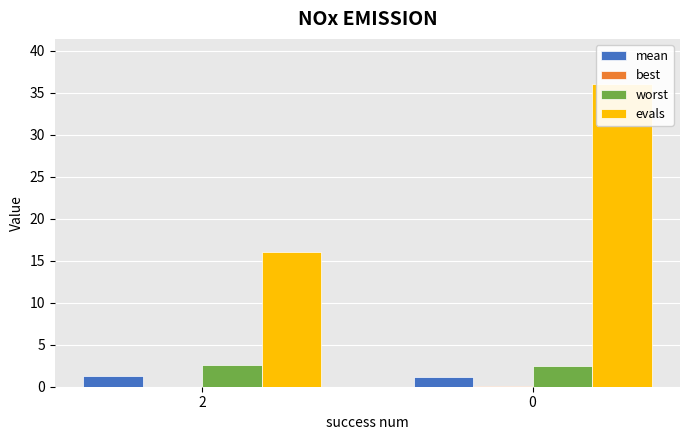

What is the sum of the worst values at 2 and 0?

5.0